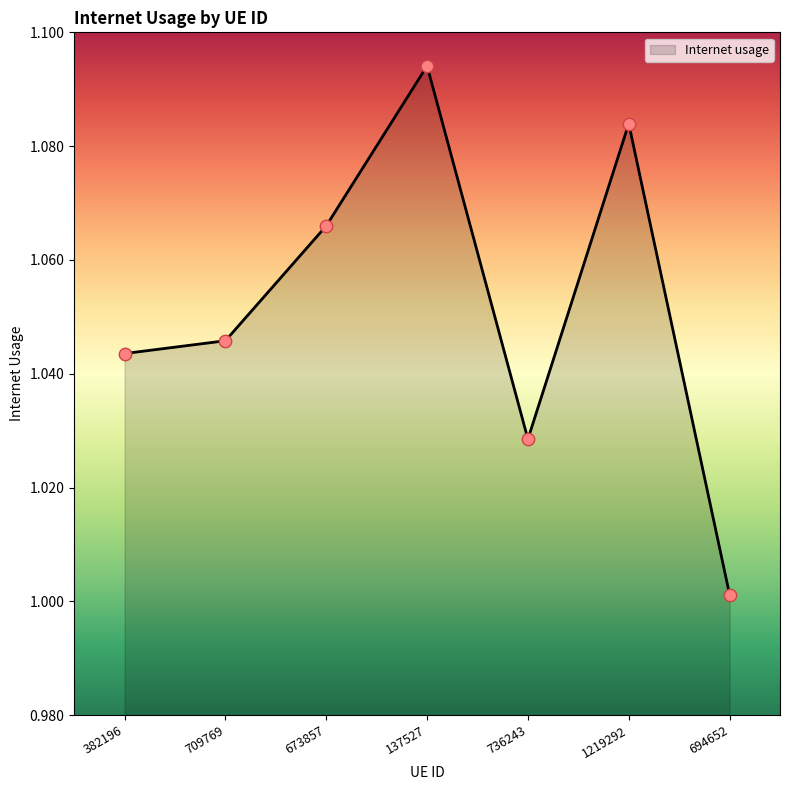

What is the ratio of the value at 694652 to the value at 1219292?

0.9